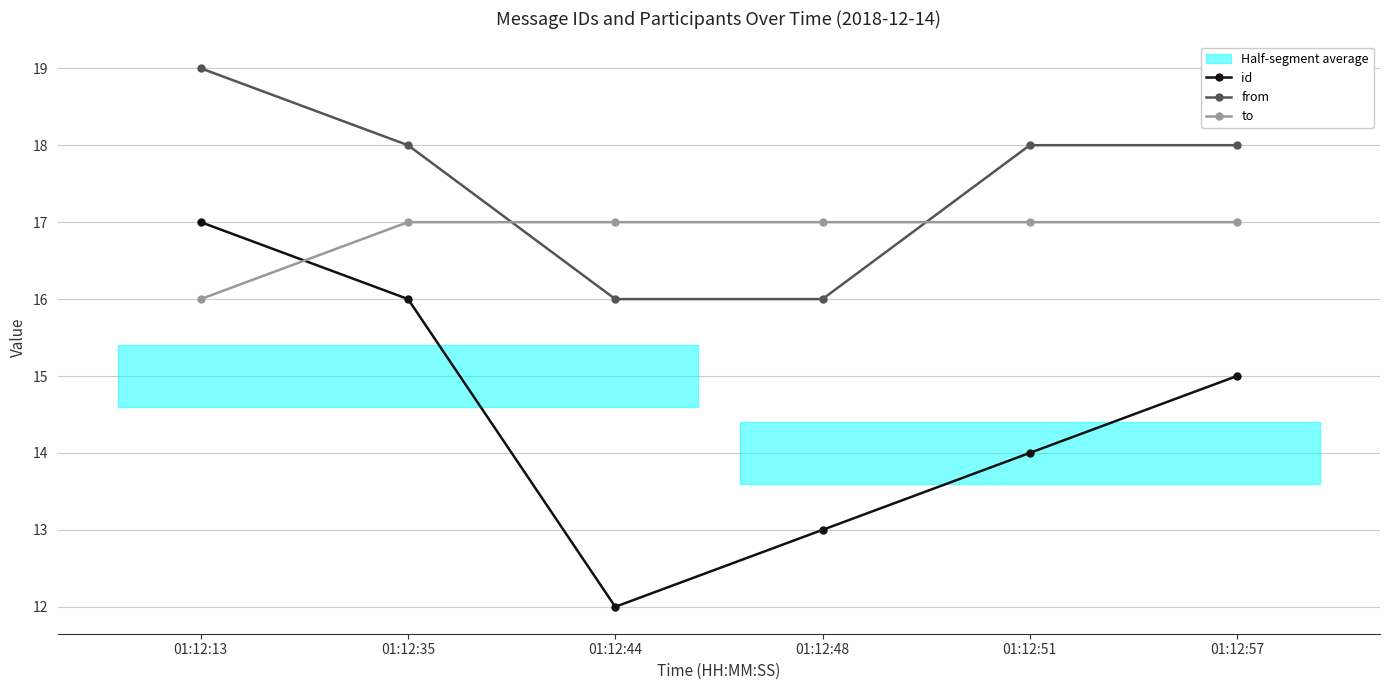

How many lines are shown in the chart?

3